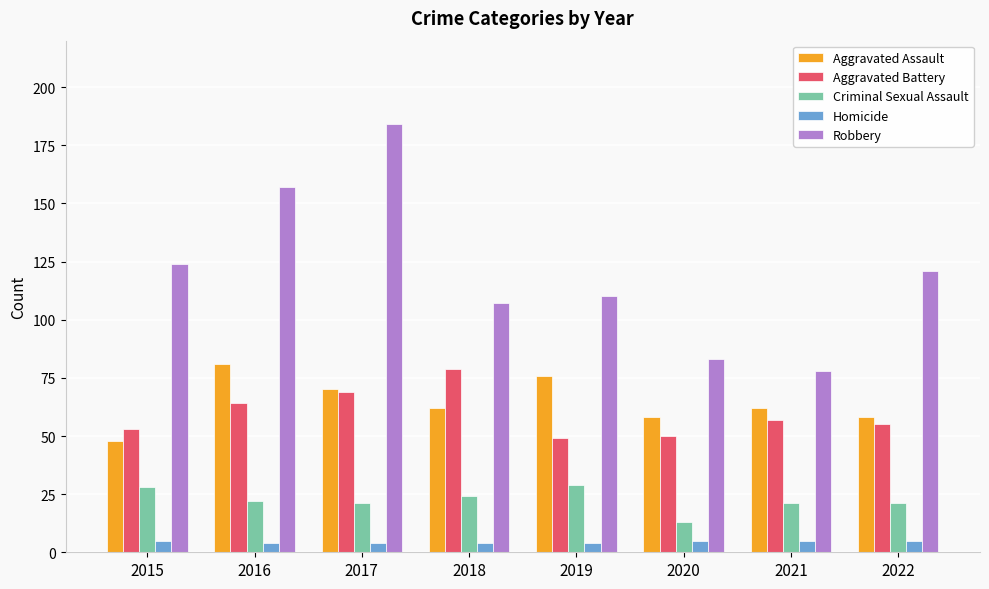

How many values in the Robbery series are below 121?

4